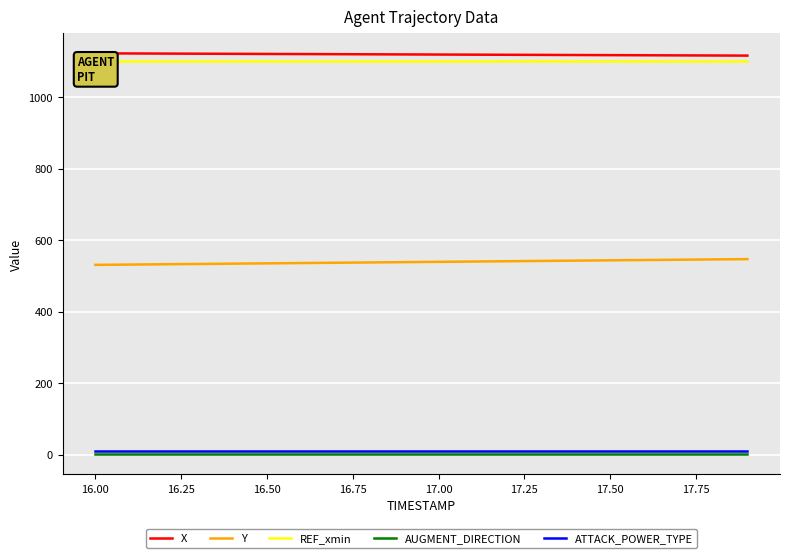

True or false: AUGMENT_DIRECTION has more than 1 points higher than both neighbors.

False